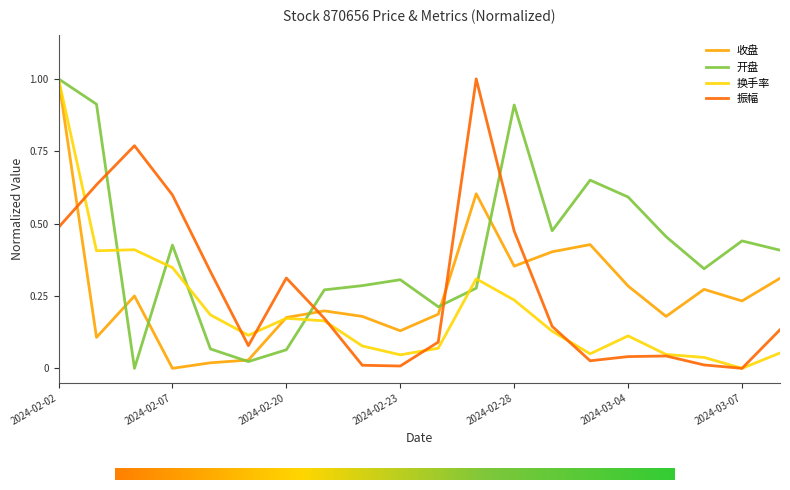

Which series has the largest total across all categories?

开盘